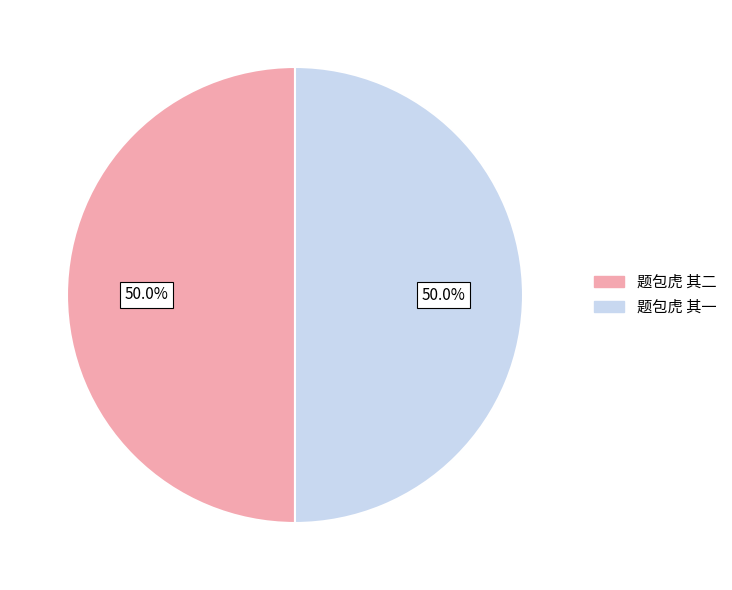

Approximately how many times larger is the value at 题包虎 其一 compared to 题包虎 其二?

1.0